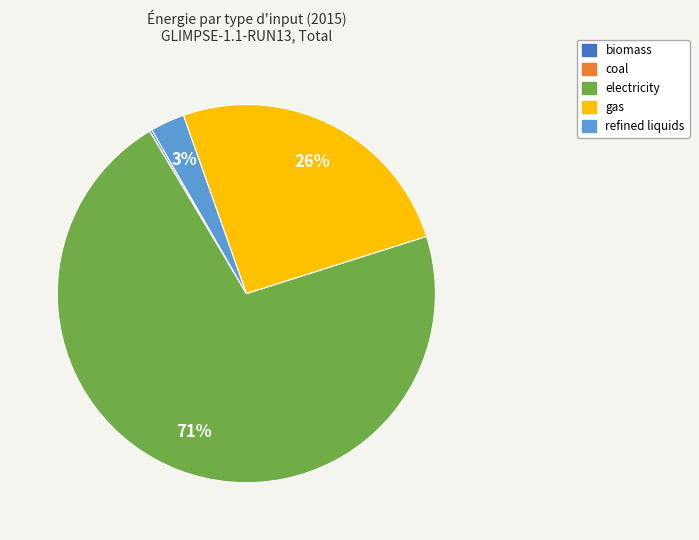

What is the largest slice in the pie chart?

electricity